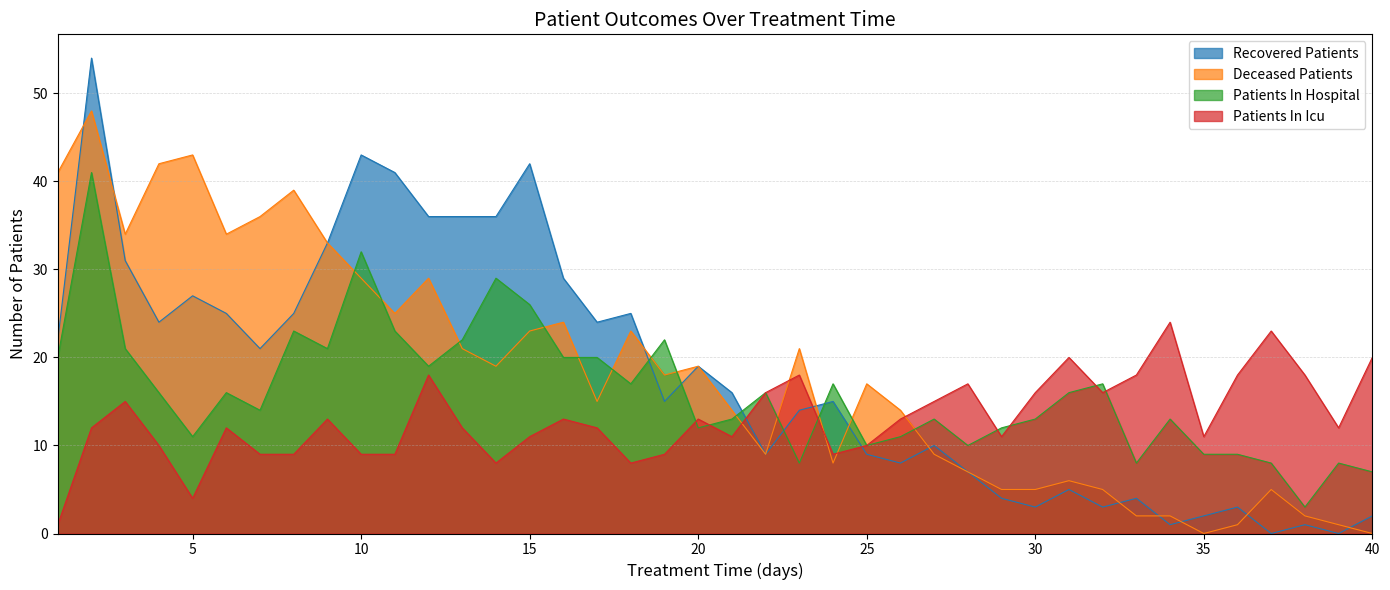

Which series ends up on top after the final intersection of patients_in_hospital and recovered_patients?

patients_in_hospital